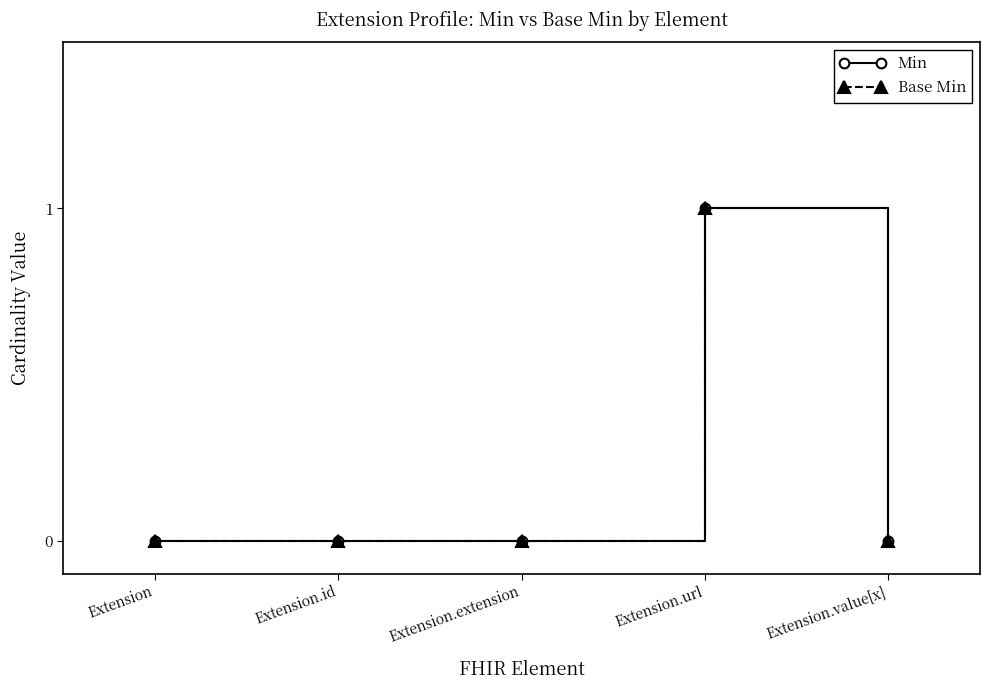

Where is Base Min nearest to the value 0?

Extension